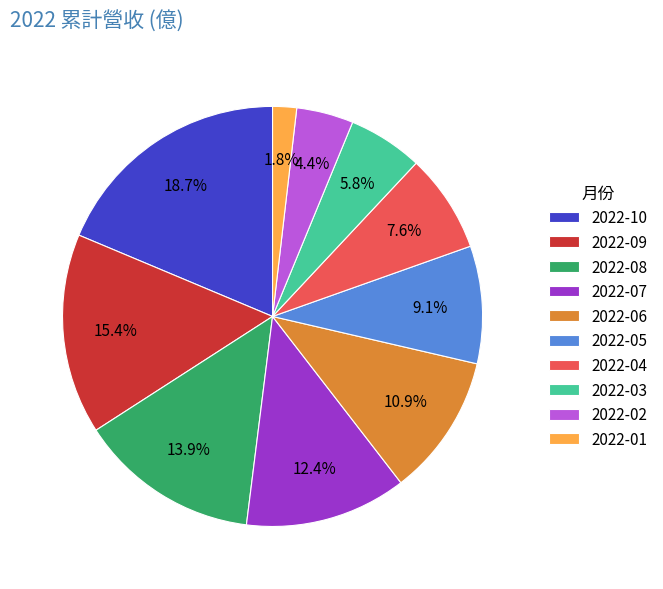

To the nearest percent, what is the difference between the 2022-03 and 2022-05 slice percentages?

3%